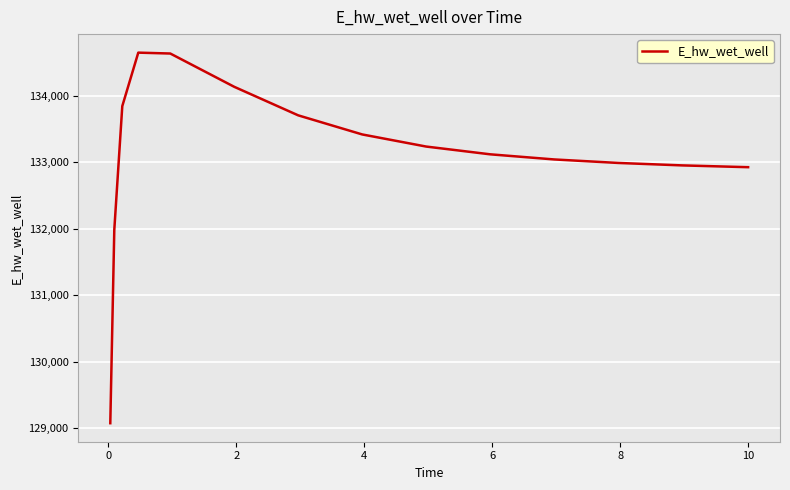

What is the sum of all values?

1996617.8